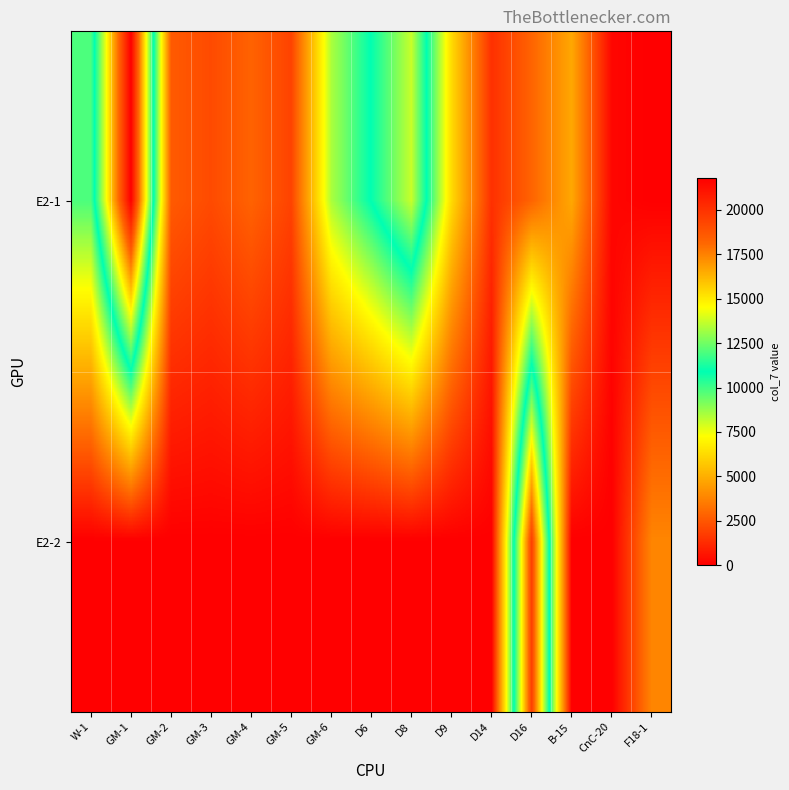

At which category does the chart reach its minimum across all series?

F18-1